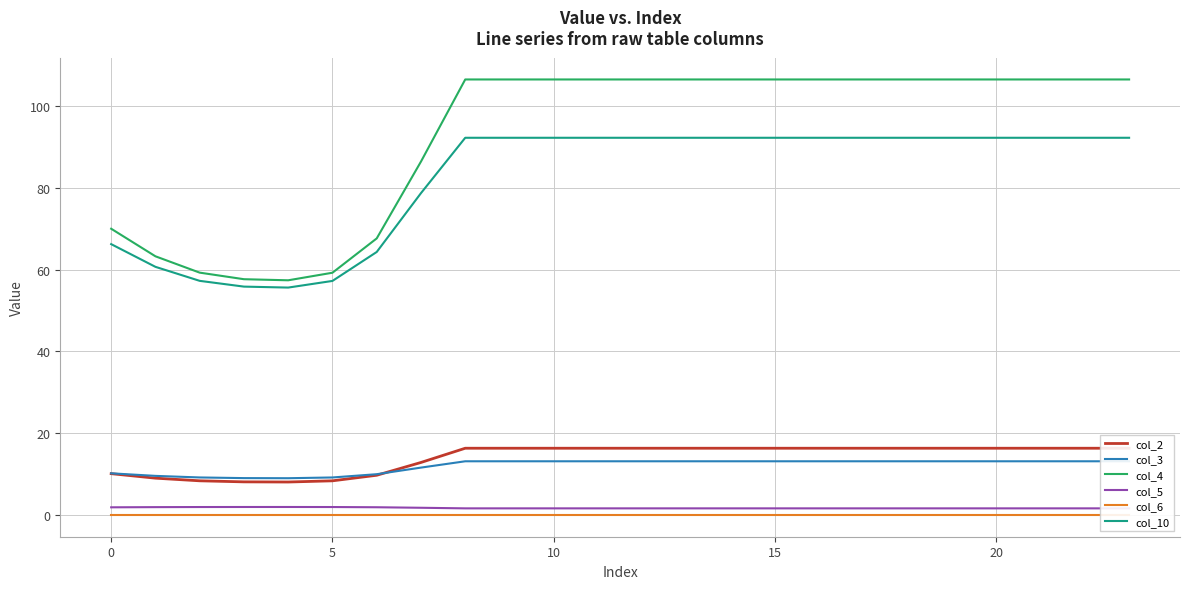

Is it true that col_2 equals 16.3 at 18?

True